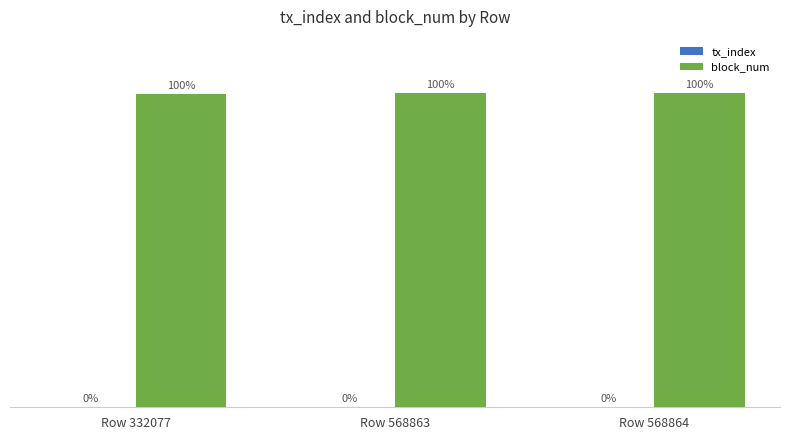

At how many categories does at least one series exceed 7803818?

3